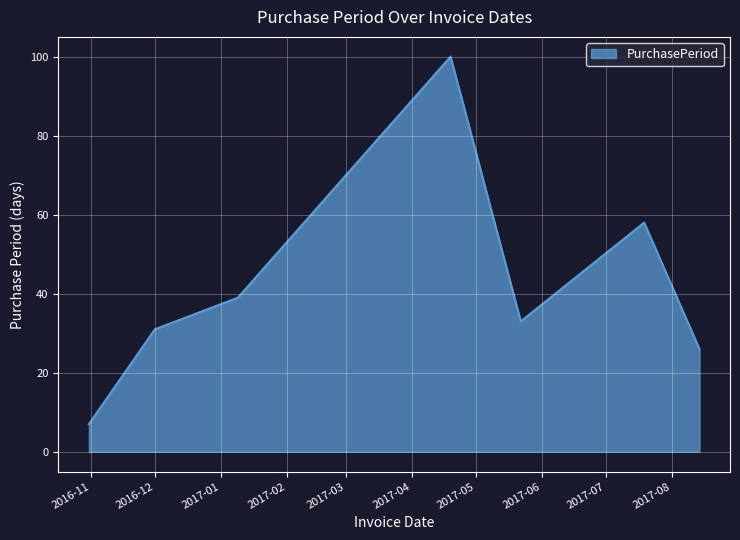

What is the average value?

42